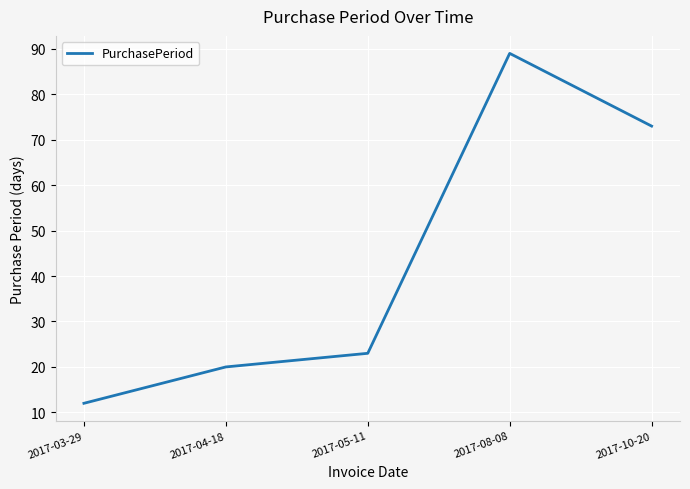

Reading left to right, list all the values displayed in this chart.

2017-03-29=12	2017-04-18=20	2017-05-11=23	2017-08-08=89	2017-10-20=73